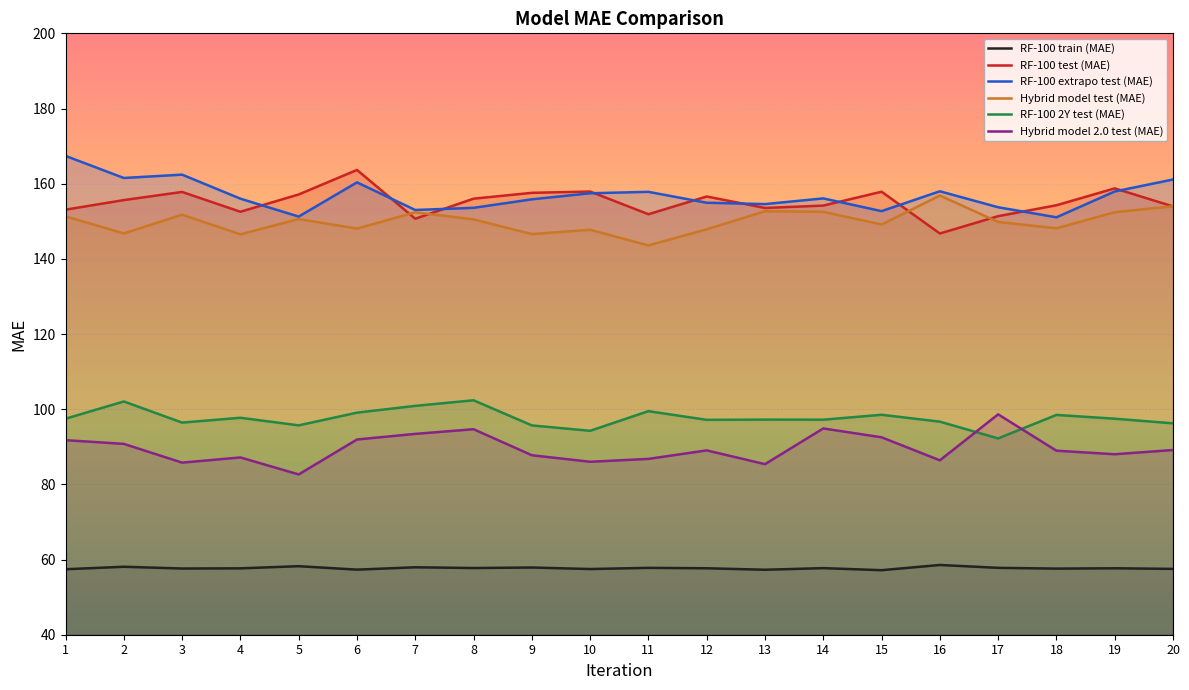

At which category is the sum across all series the highest?

6